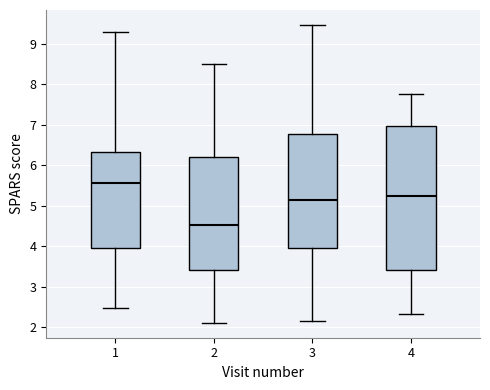

Which box's median line is the highest?

1